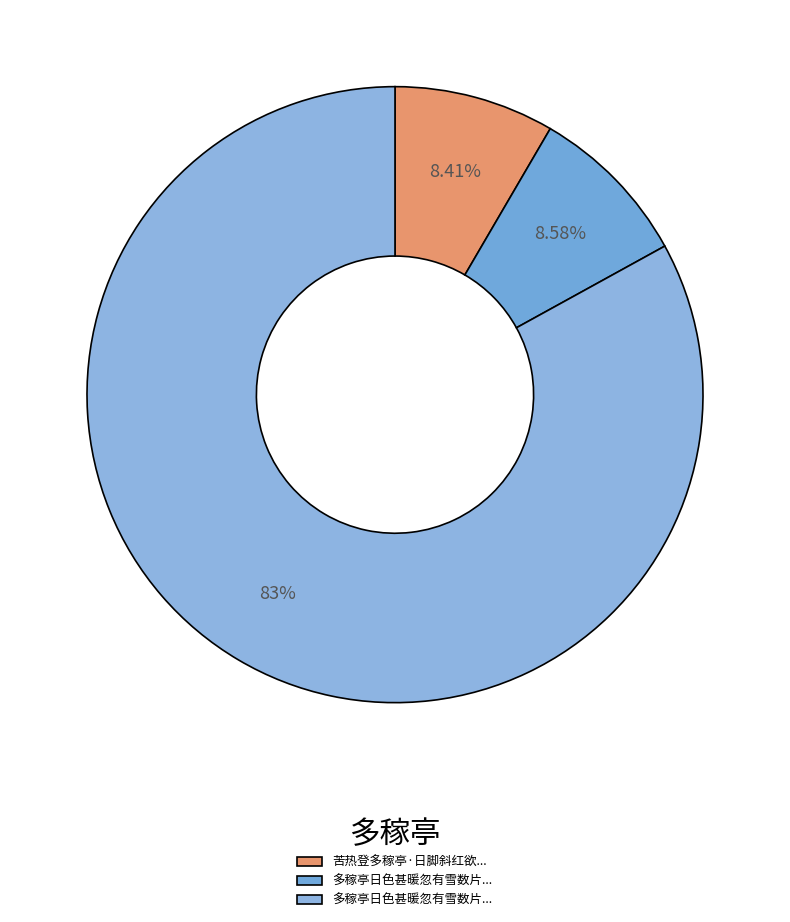

Count the number of slices in the pie.

3